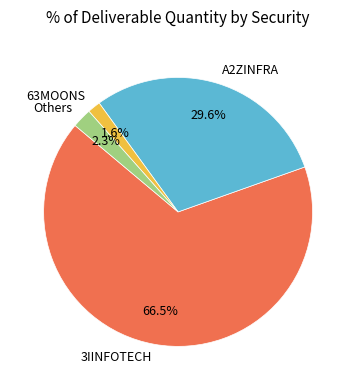

Which category accounts for the majority?

3IINFOTECH